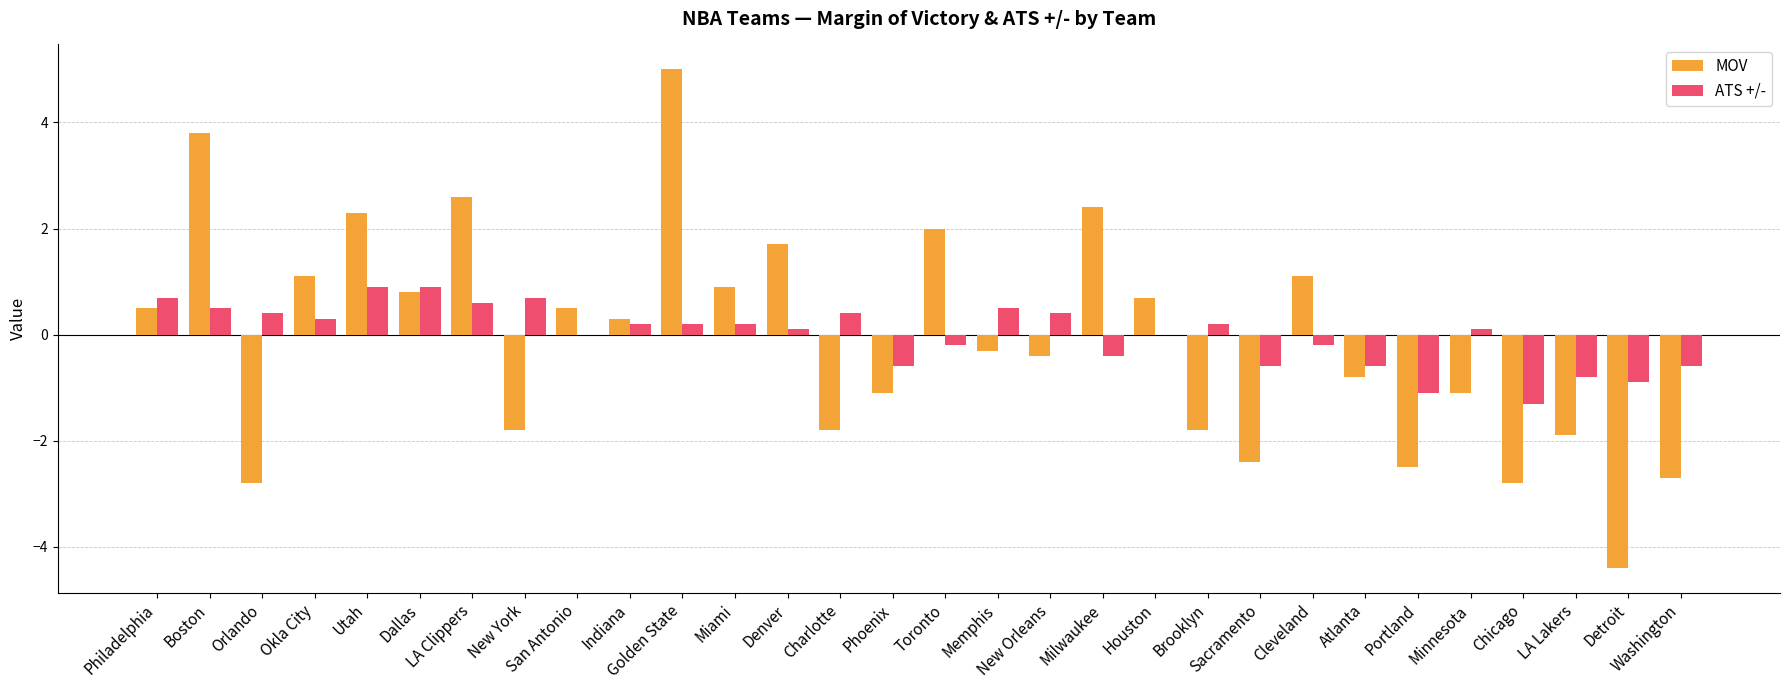

How many values in MOV are above zero?

15